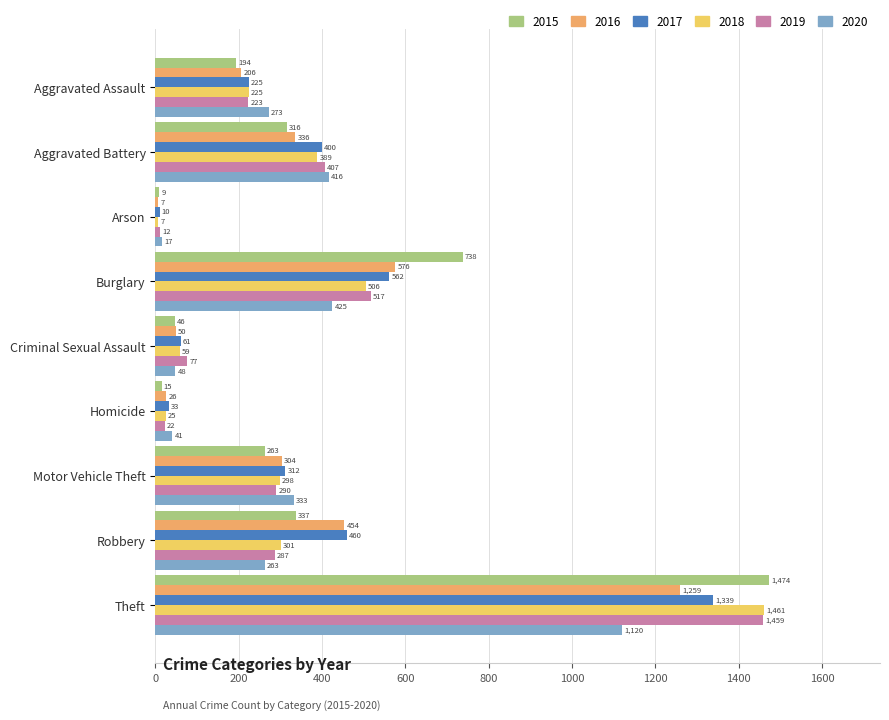

Which series has the largest range (max minus min)?

2015